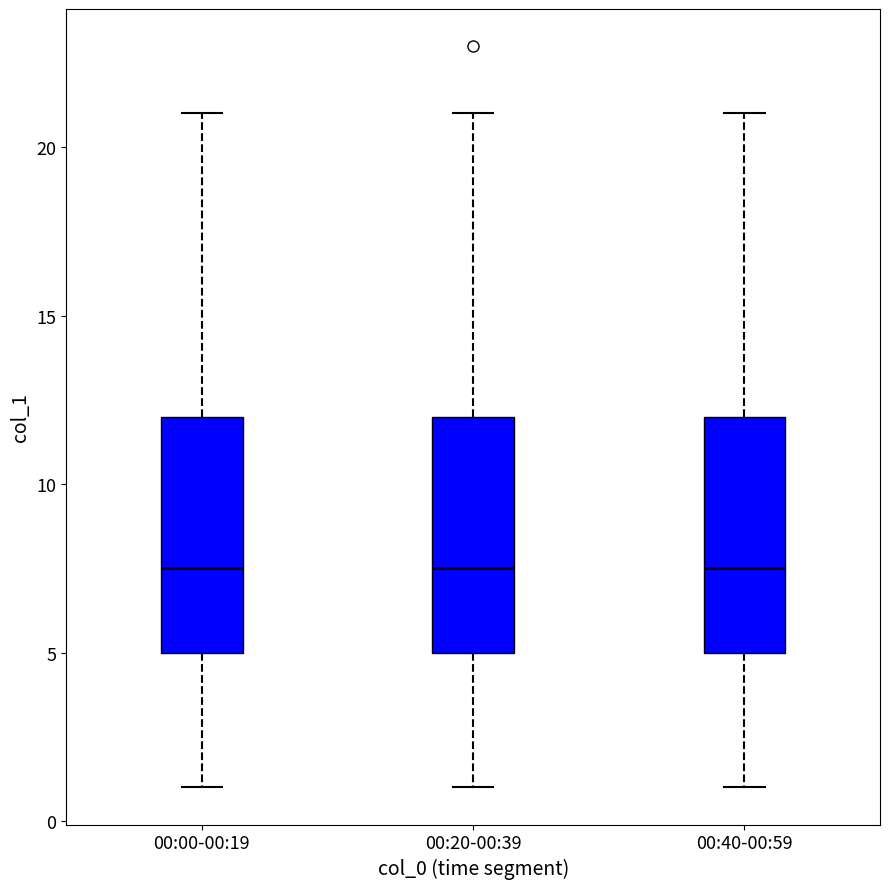

Reading left to right, transcribe this box plot: for each box, give where its median line is, the range the box spans, and where its two whiskers end, as read against the y-axis. The values are not printed on the chart, so give them approximately, as read against the axis.

00:00-00:19: median 7.5, box 5.0 to 12.0, whiskers 1.0 to 21.0
00:20-00:39: median 7.5, box 5.0 to 12.0, whiskers 1.0 to 21.0
00:40-00:59: median 7.5, box 5.0 to 12.0, whiskers 1.0 to 21.0